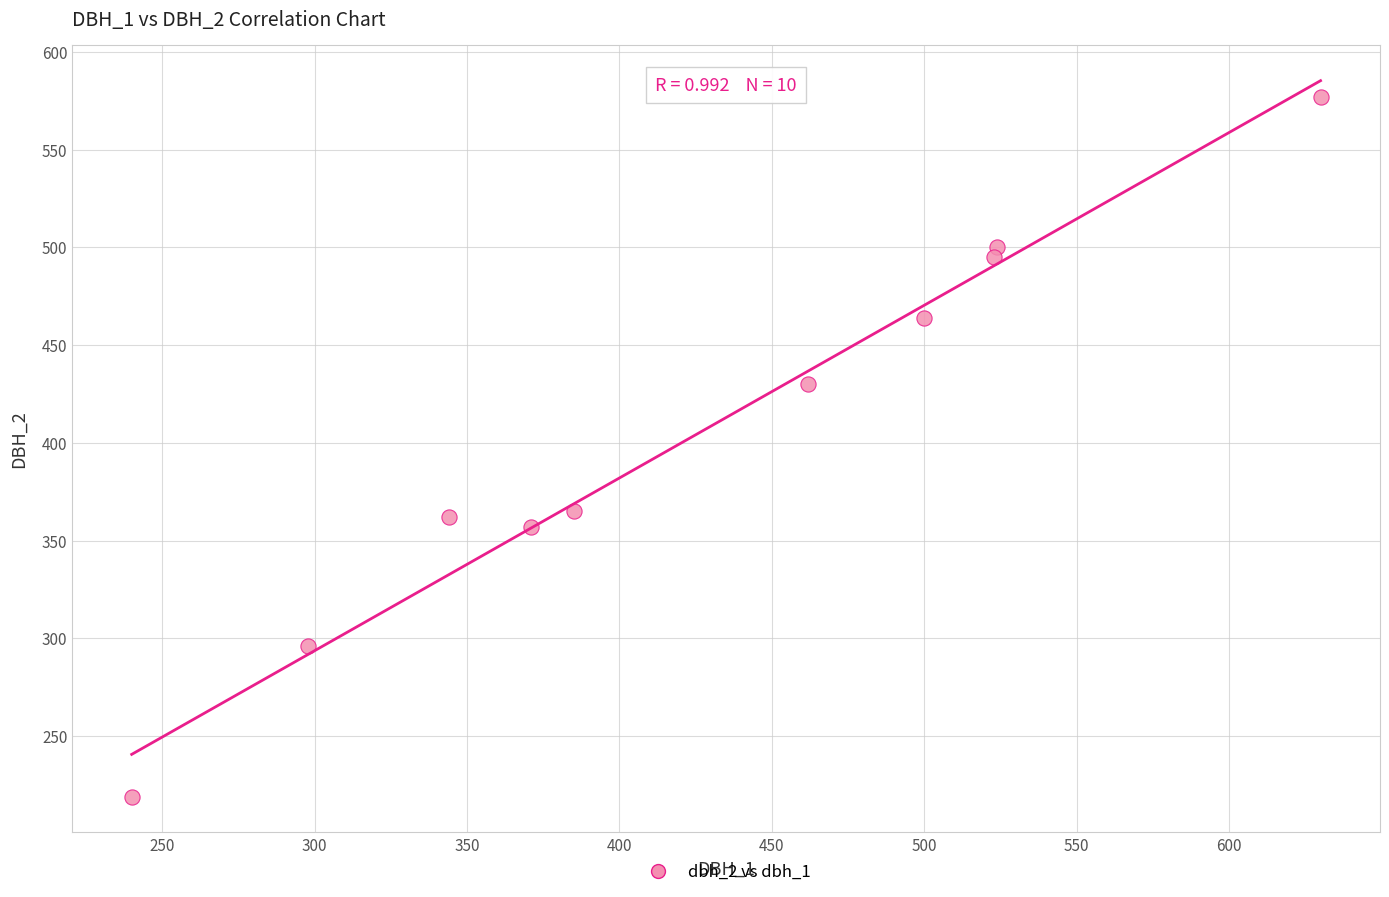

What is the range of Y values (max minus min)?

358